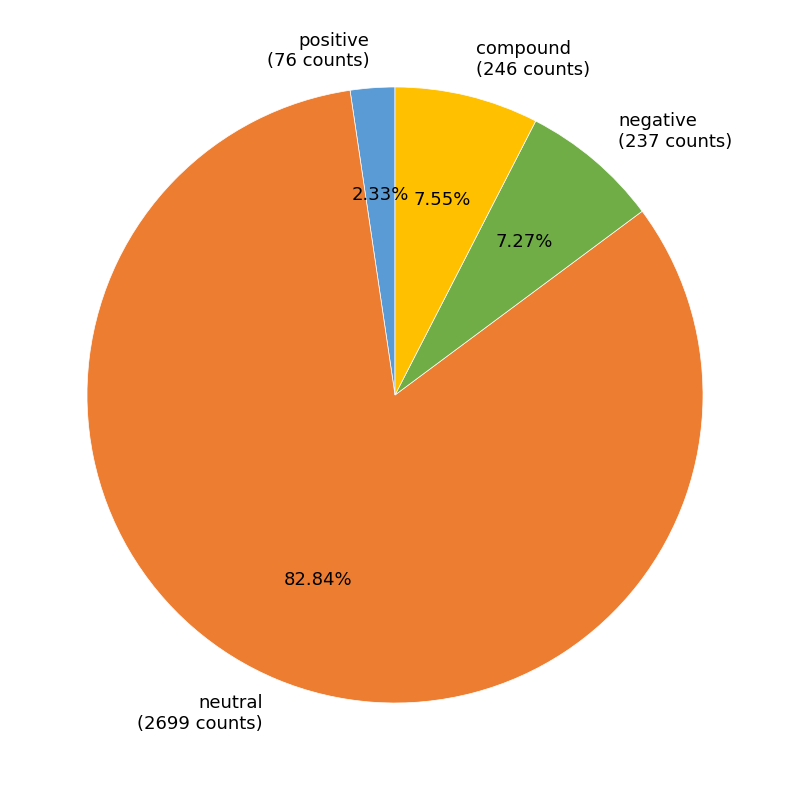

The negative slice represents 1% of the pie. True or false?

False